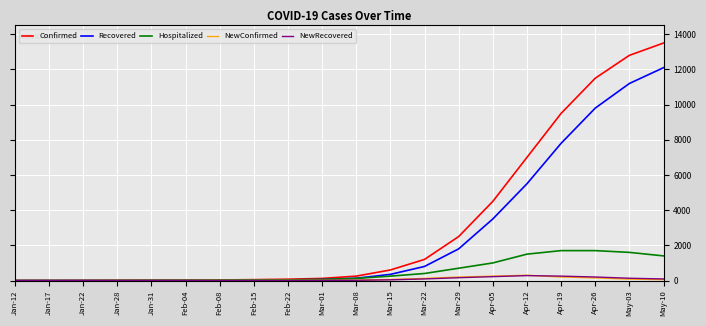

Which series has the largest total across all categories?

Confirmed